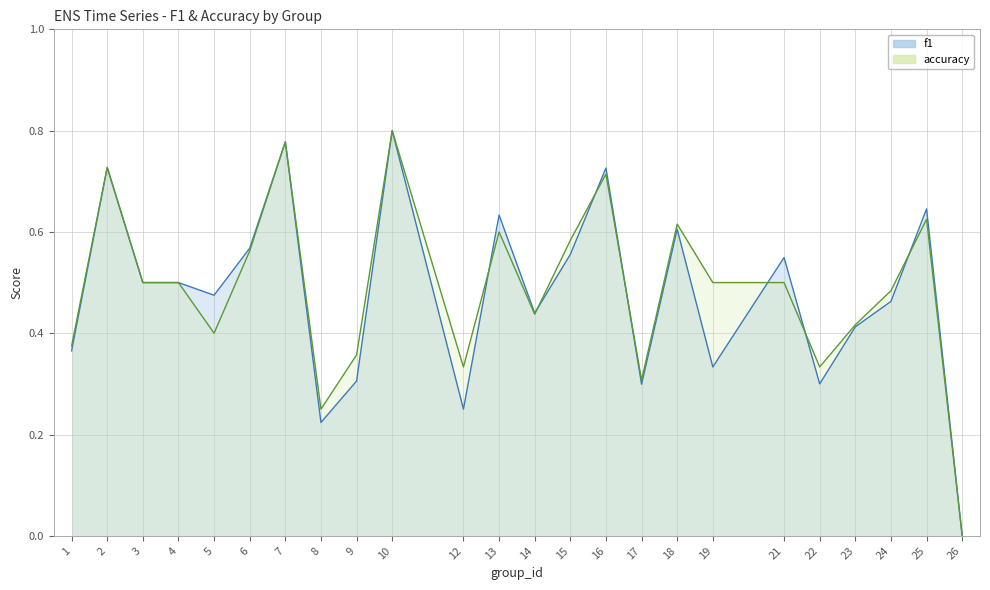

List the labels in order of f1 value, largest first.

10, 7, 2, 16, 25, 13, 18, 6, 15, 21, 3, 4, 5, 24, 14, 23, 1, 19, 9, 22, 17, 12, 8, 26